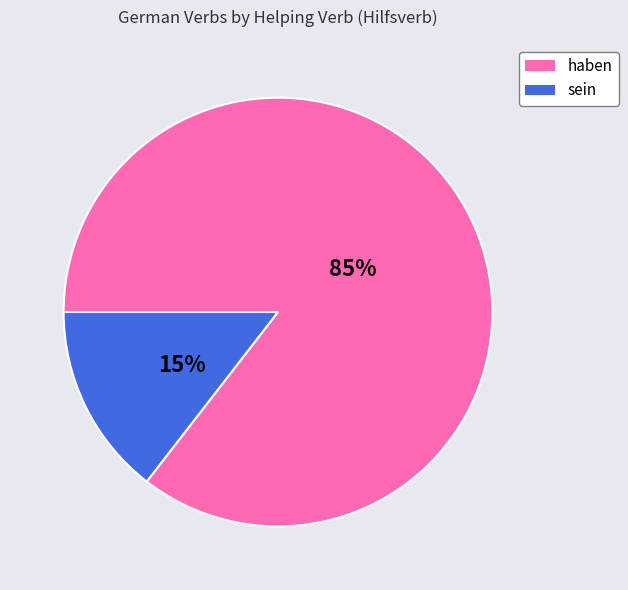

Does sein represent more than half of the total?

No